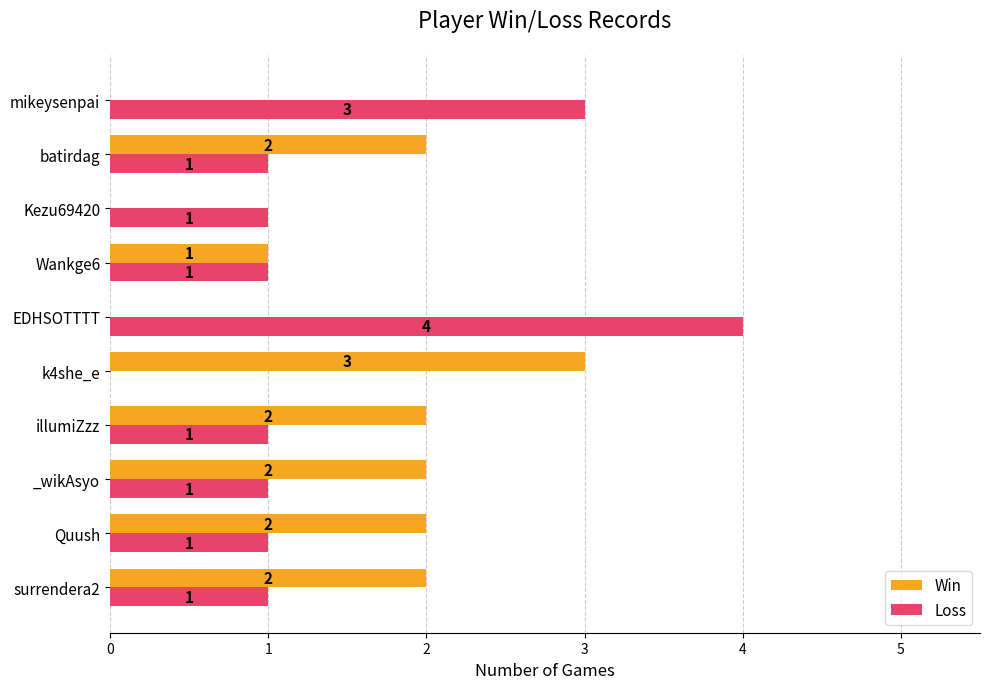

What are all the series names shown in the legend?

Win, Loss